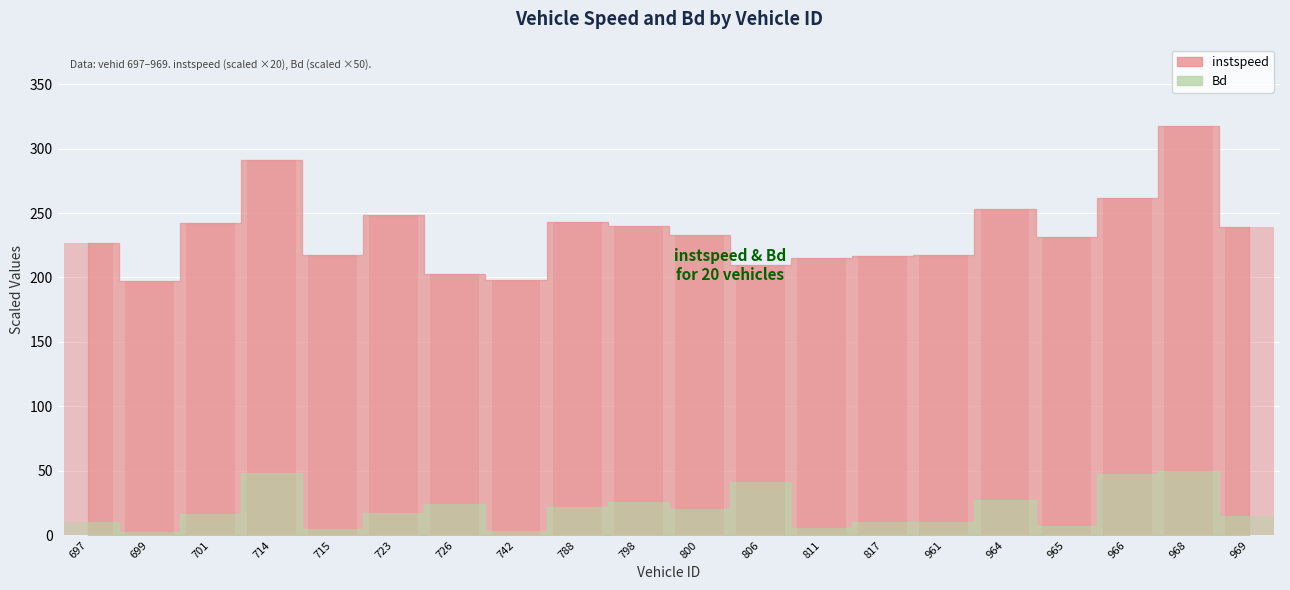

At which label does instspeed first exceed 233?

701